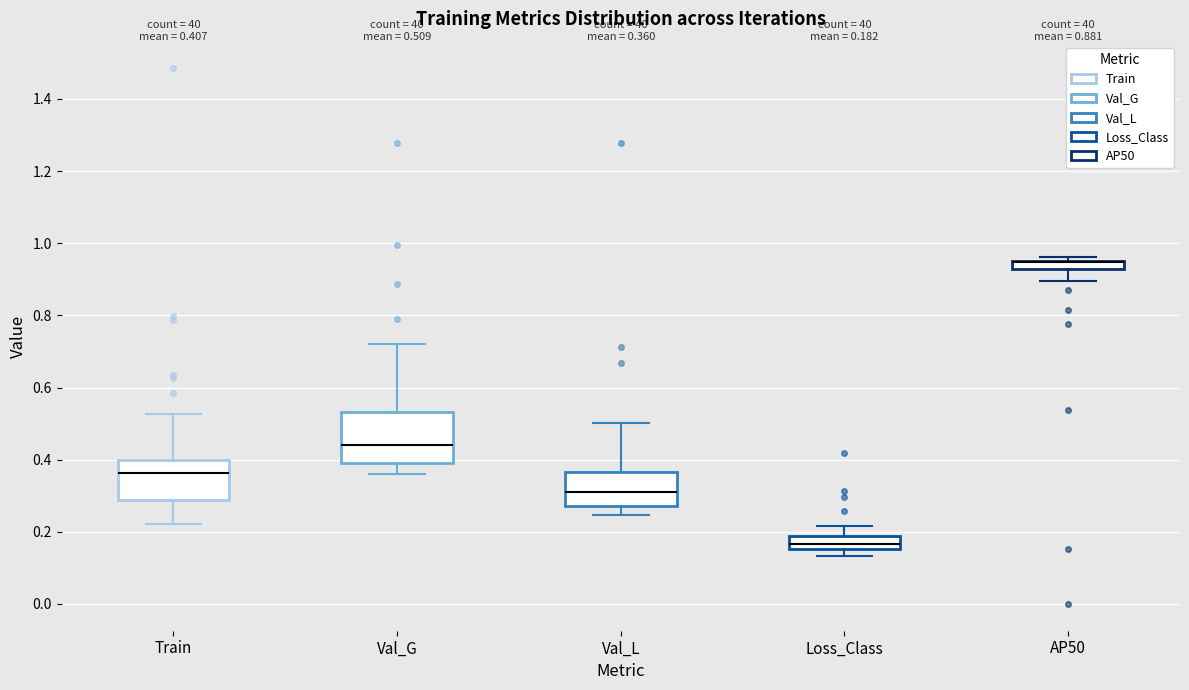

Which box is the tallest, from its lower edge to its upper edge?

Val_G